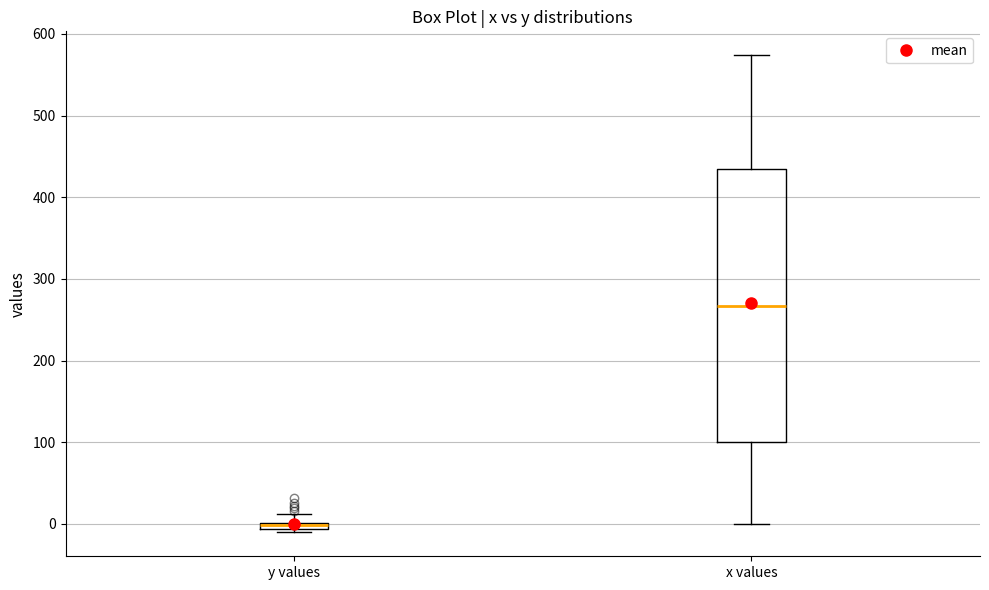

Which box has the highest median line?

x values